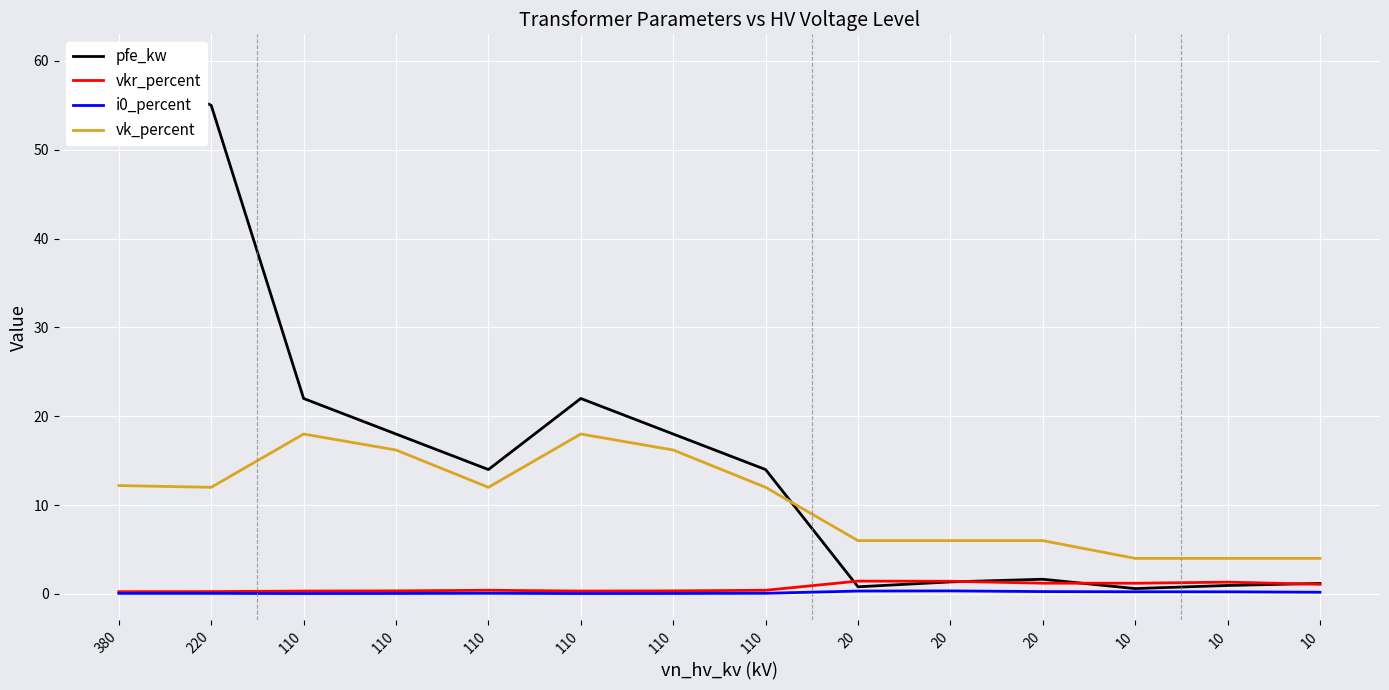

What is the highest value of the i0_percent series?

0.3